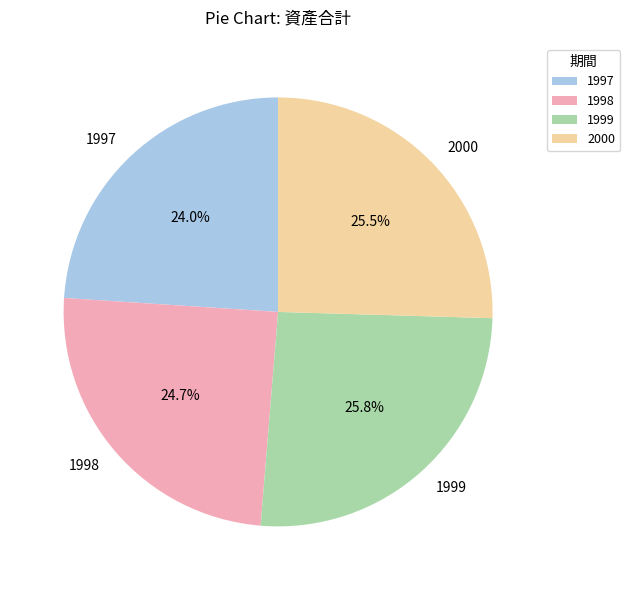

Which category has the smallest portion of the pie?

1997